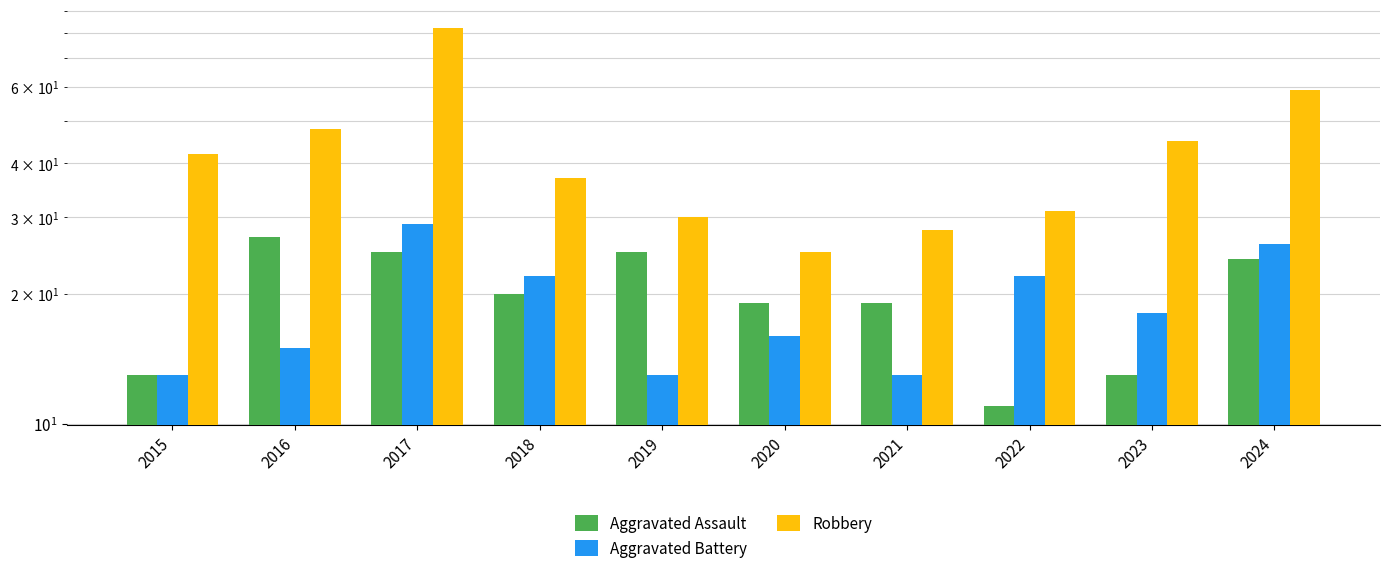

Which series has the largest total across all categories?

Robbery